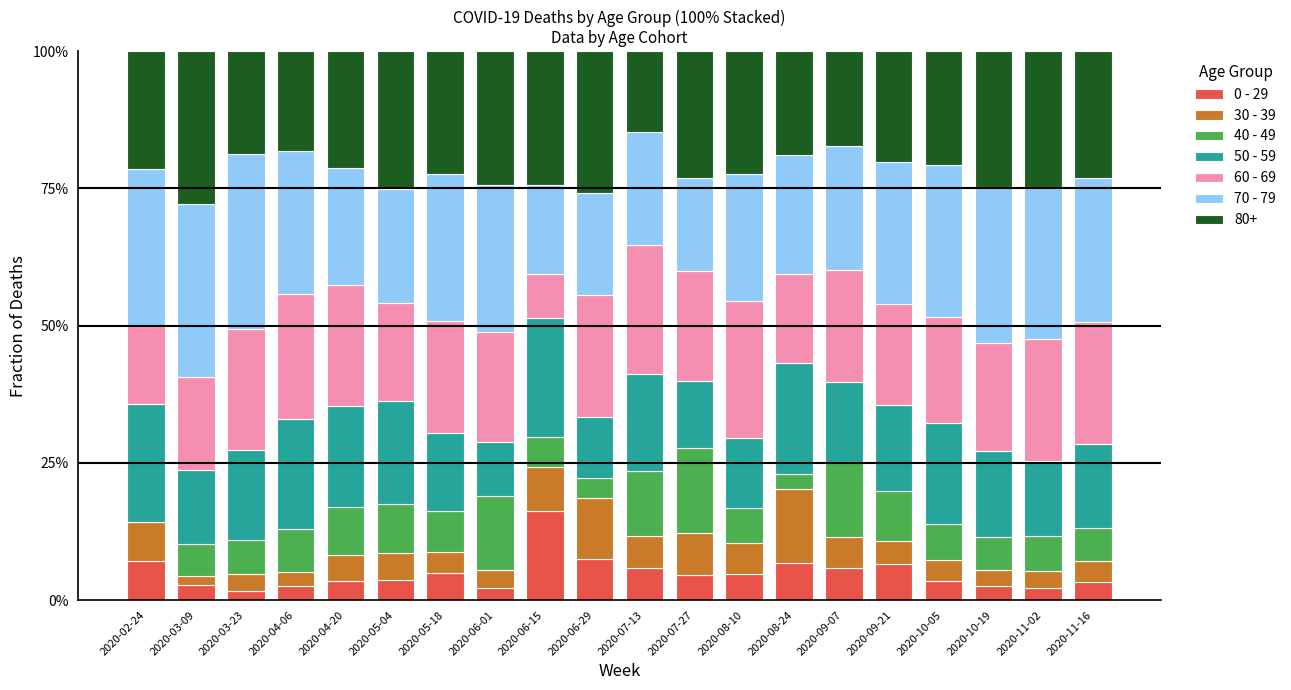

At which category is the sum across all series the highest?

2020-07-13